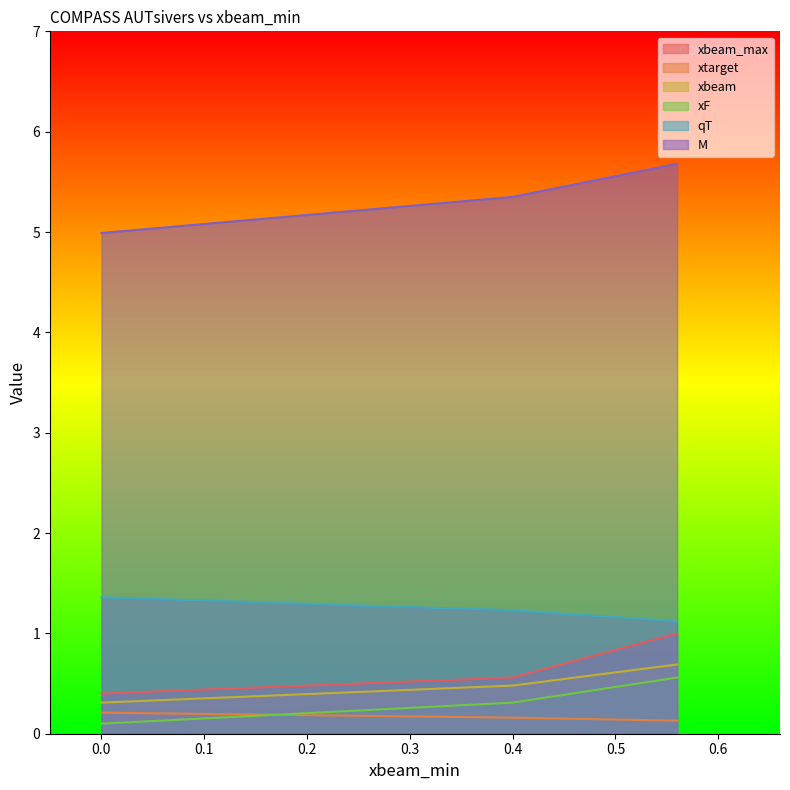

Which series has the largest total across all categories?

M